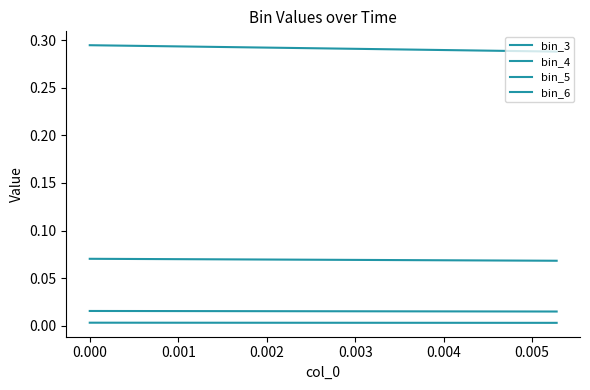

Which series has the largest range (max minus min)?

bin_6